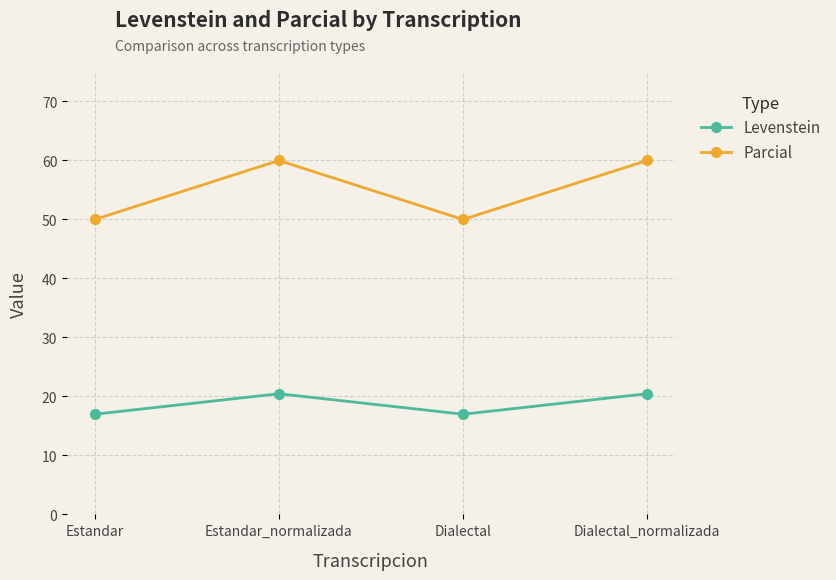

List the series in order of their overall mean, highest first.

Parcial, Levenstein